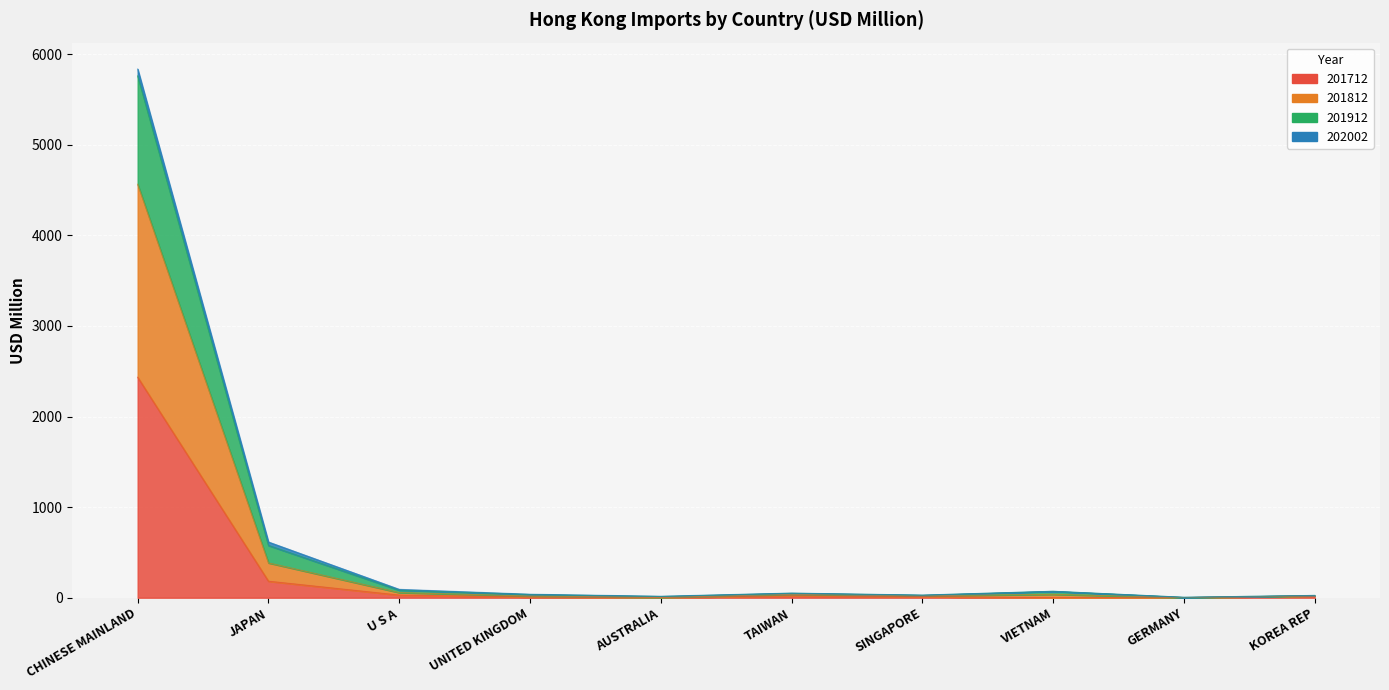

Which category has the highest value in the 201712 series?

CHINESE MAINLAND